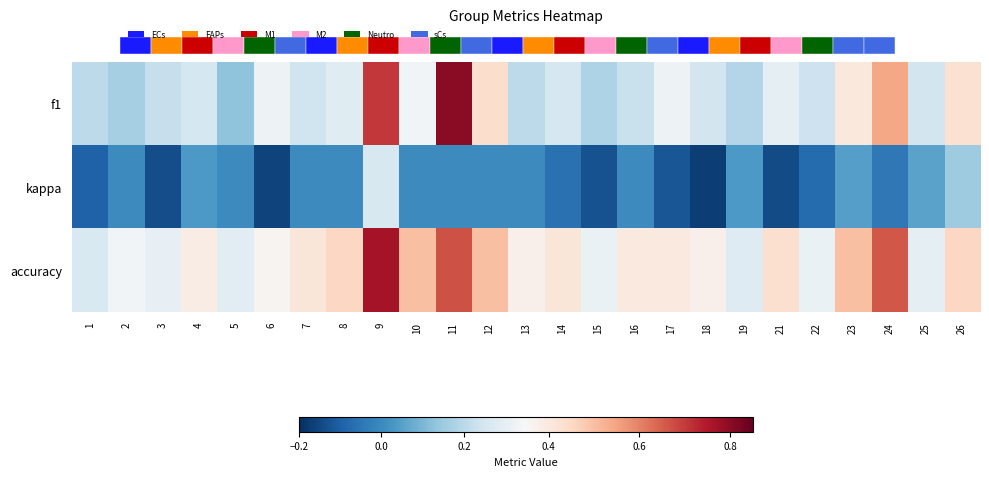

Count the number of data series in this chart.

3